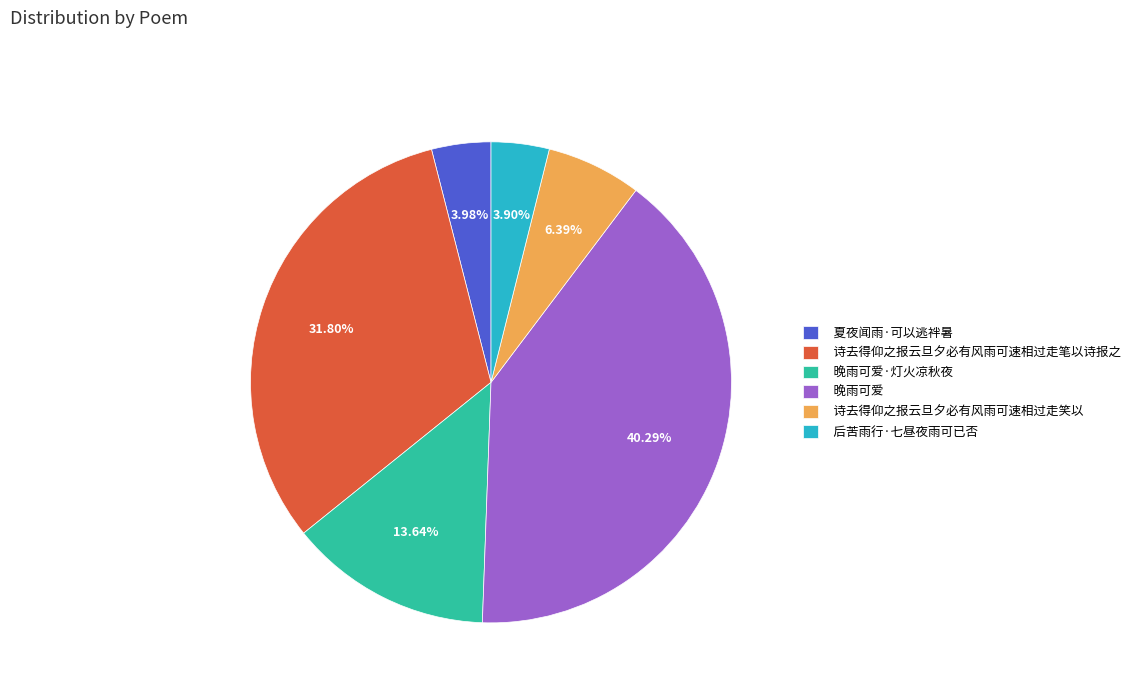

Between 诗去得仰之报云旦夕必有风雨可速相过走笑以 and 晚雨可爱, which is larger?

晚雨可爱